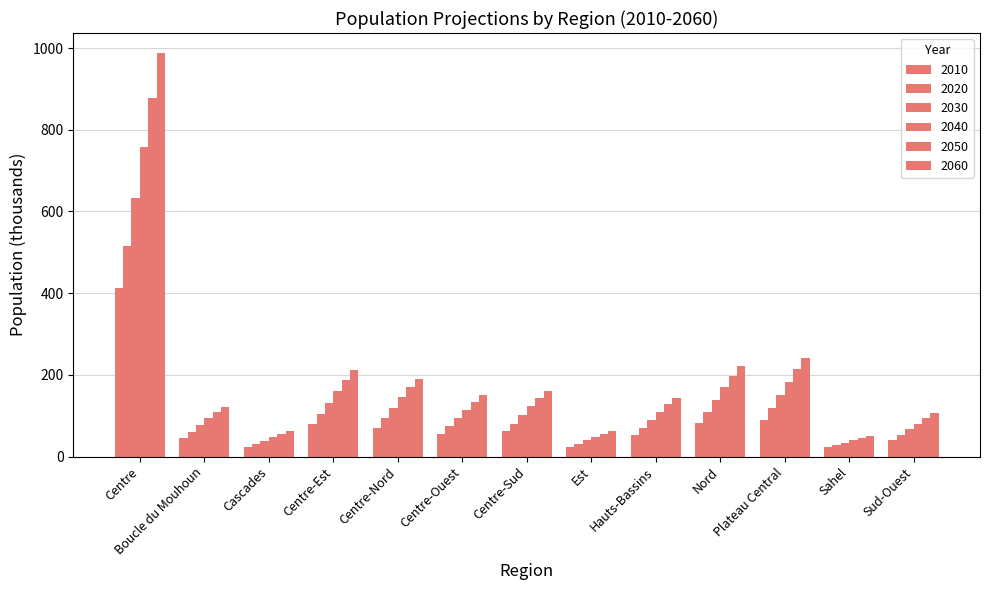

Which series has the largest total across all categories?

2060